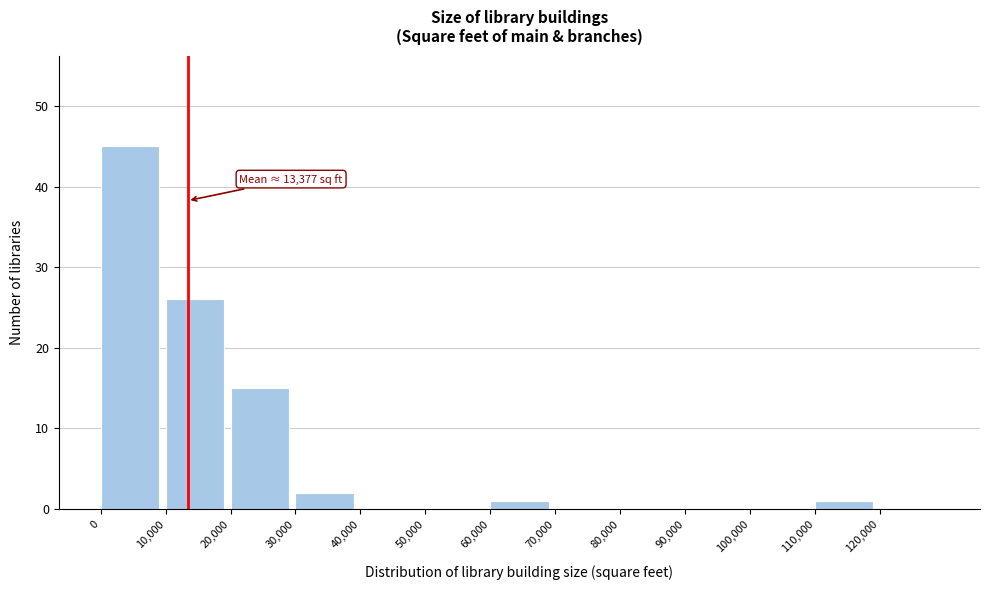

Which range on the x-axis has the tallest bar?

0 to 10000